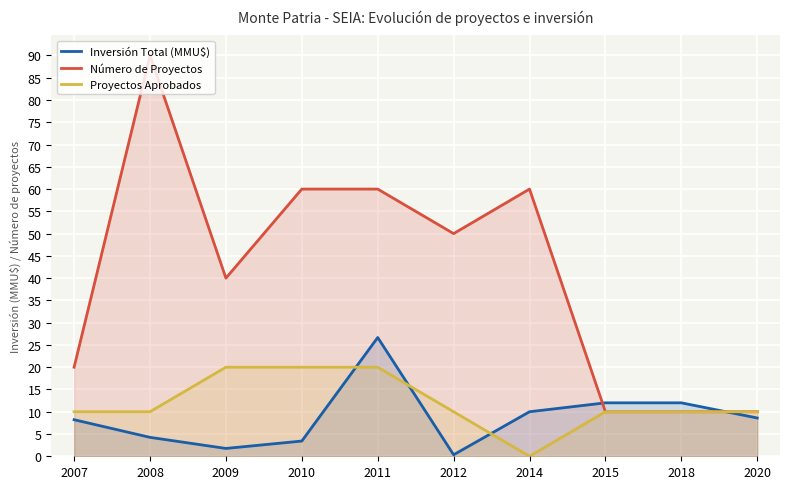

What is the lowest value of the Número de Proyectos series?

10.0